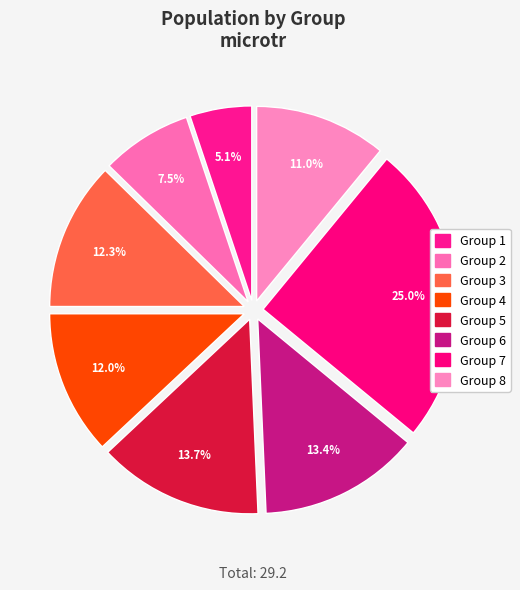

To the nearest percent, what percentage of the pie is Group 5?

14%